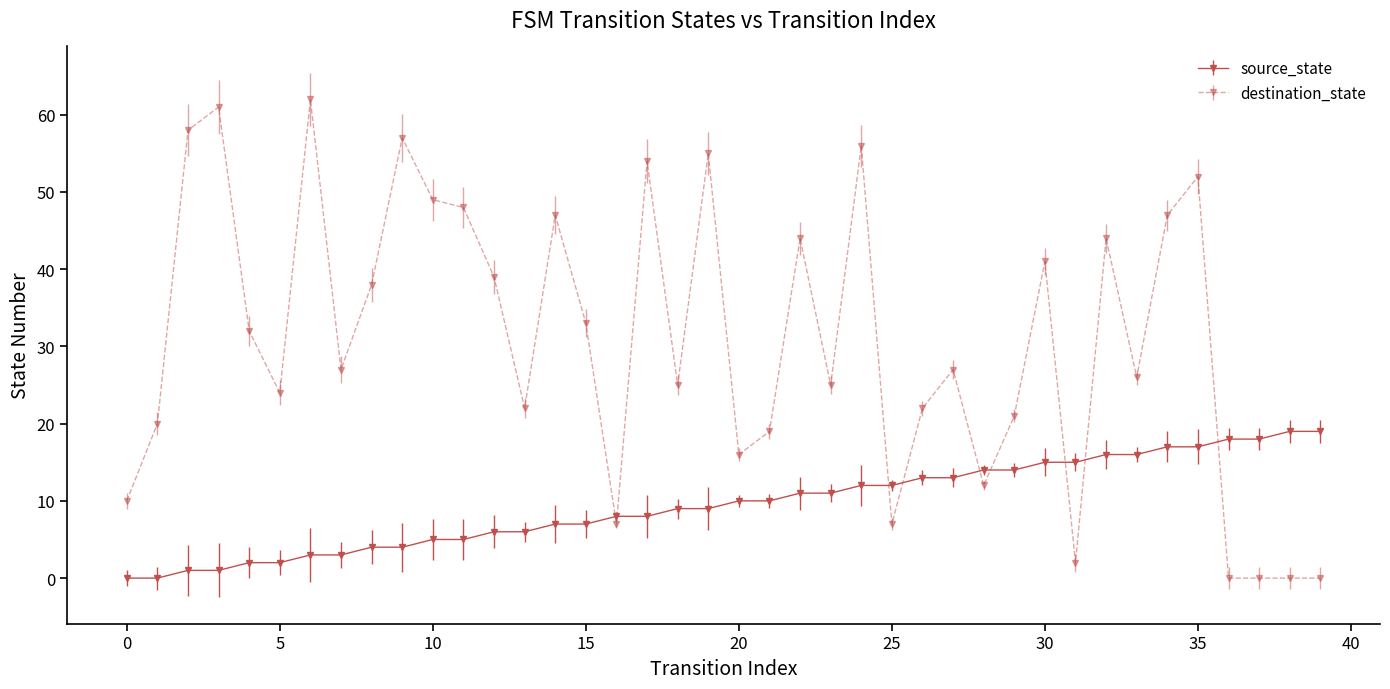

Rank the series by their maximum value, from lowest to highest.

source_state, destination_state